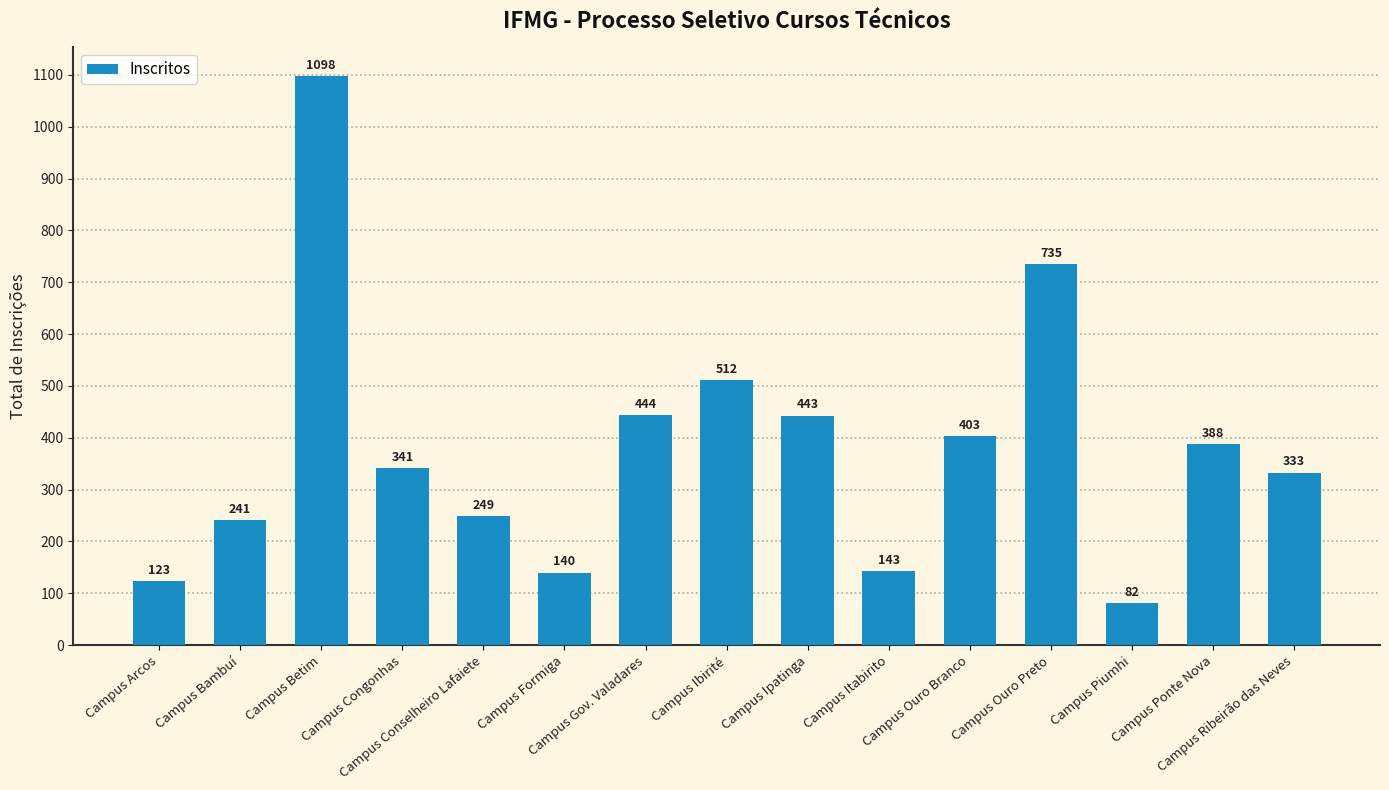

Does the chart contain any negative values?

No